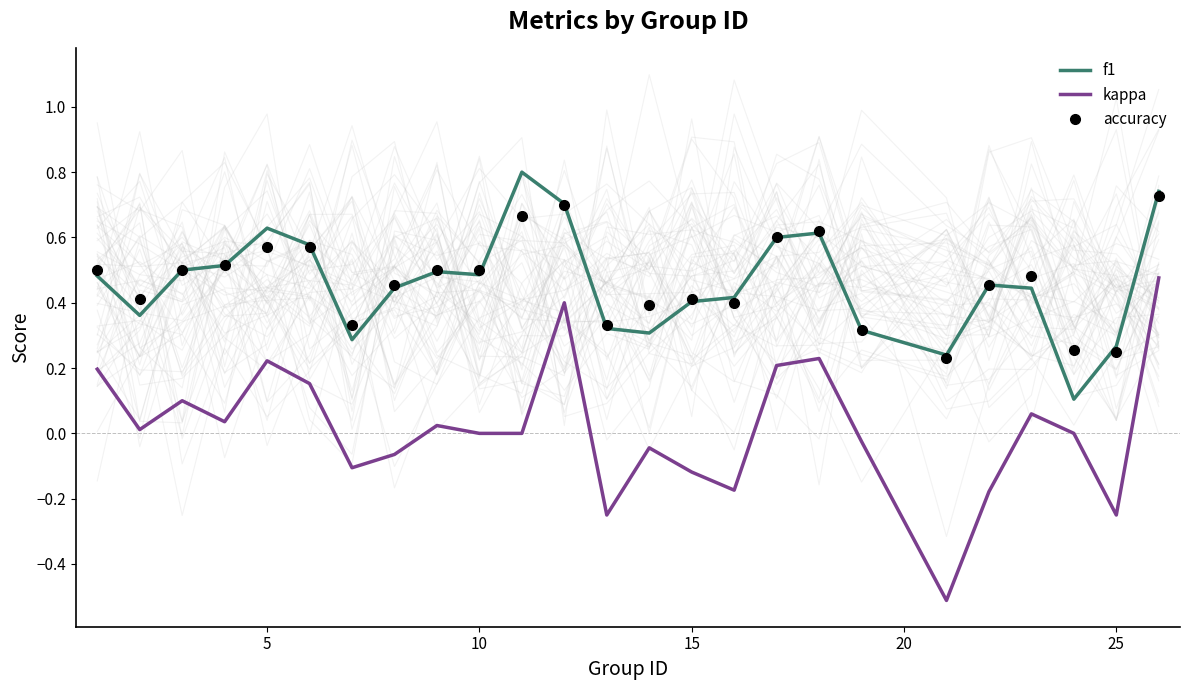

Does the chart display data point markers on the line(s)?

No